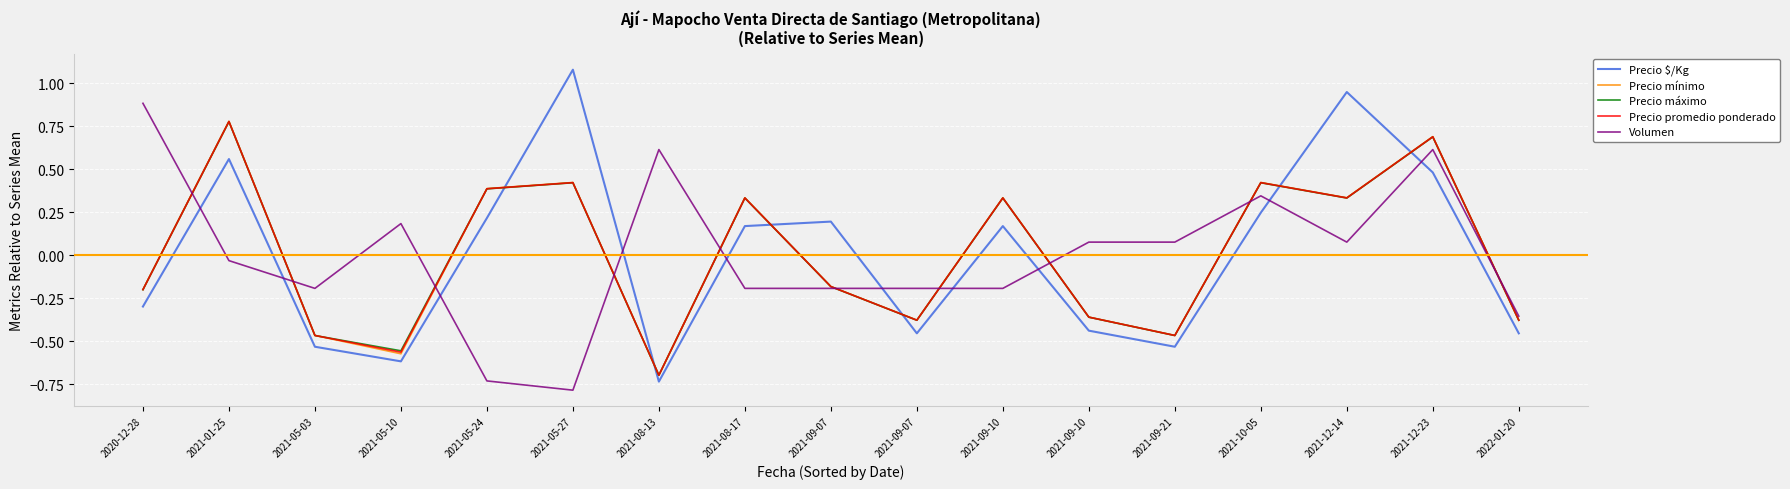

What are all the series names shown in the legend?

Precio $/Kg, Precio mínimo, Precio máximo, Precio promedio ponderado, Volumen